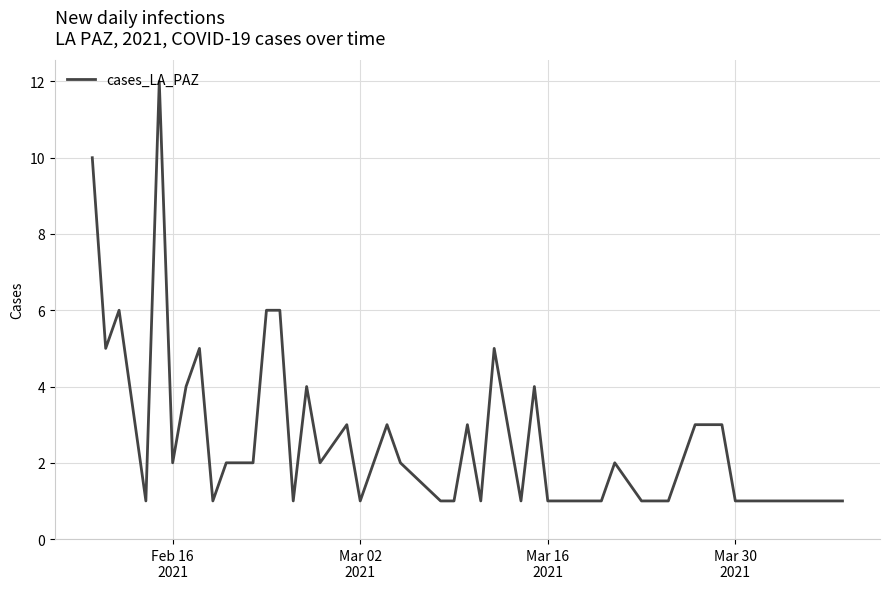

What is the difference between the maximum and minimum values?

11